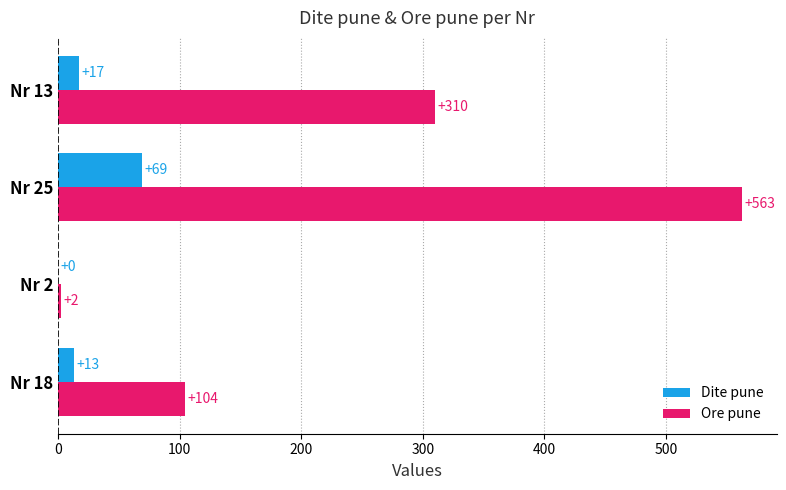

Where is Dite pune nearest to the value 34?

Nr 13